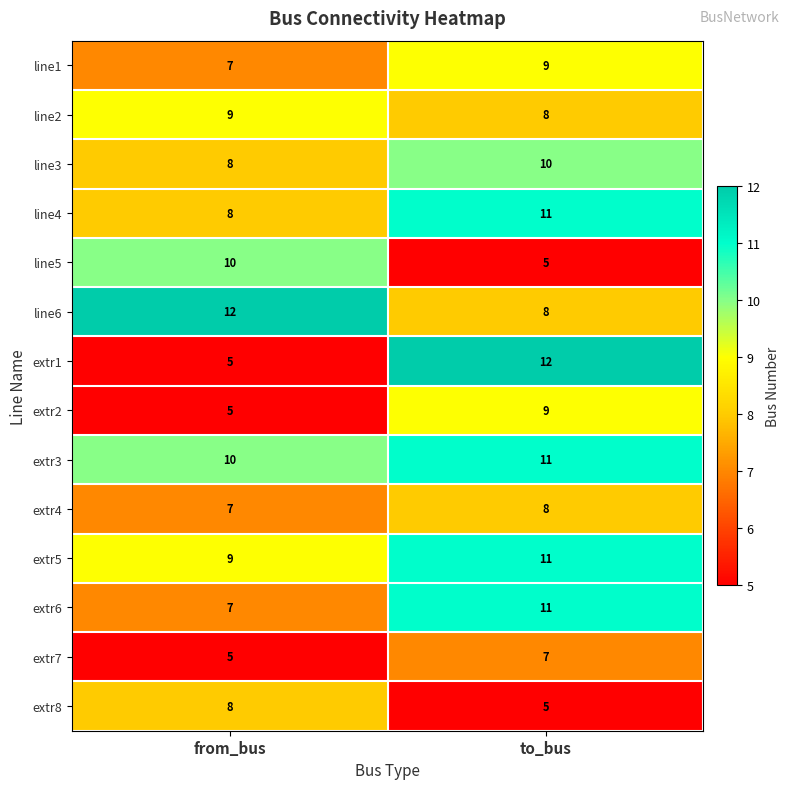

The value of line5 at from_bus is 10. True or false?

True